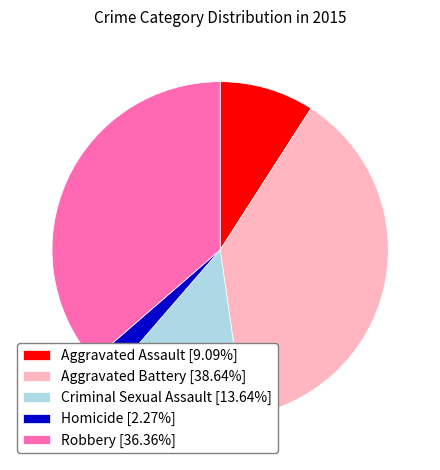

The Criminal Sexual Assault slice represents 14% of the pie. True or false?

True